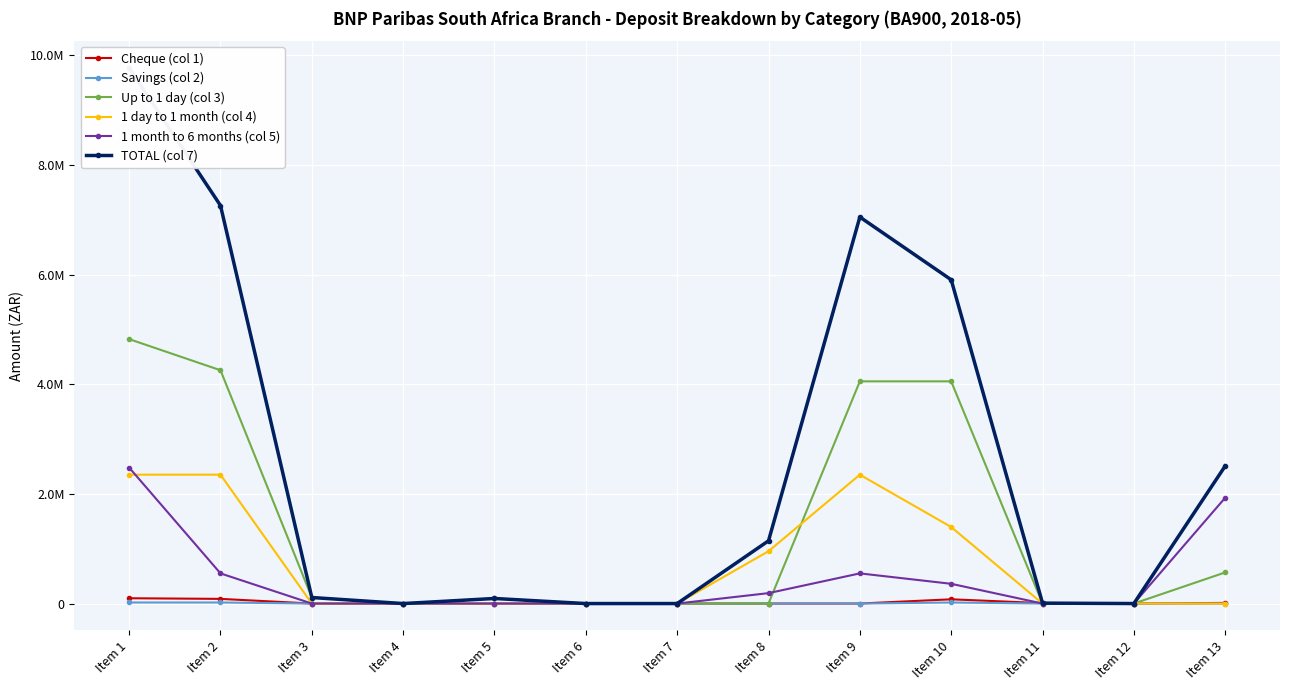

Is it true that TOTAL (col 7) equals 5248918 at Item 6?

False